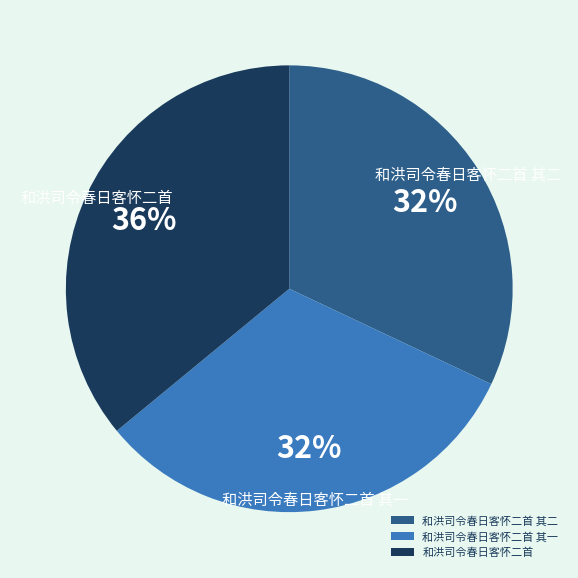

To the nearest percent, what is the average slice percentage?

33%